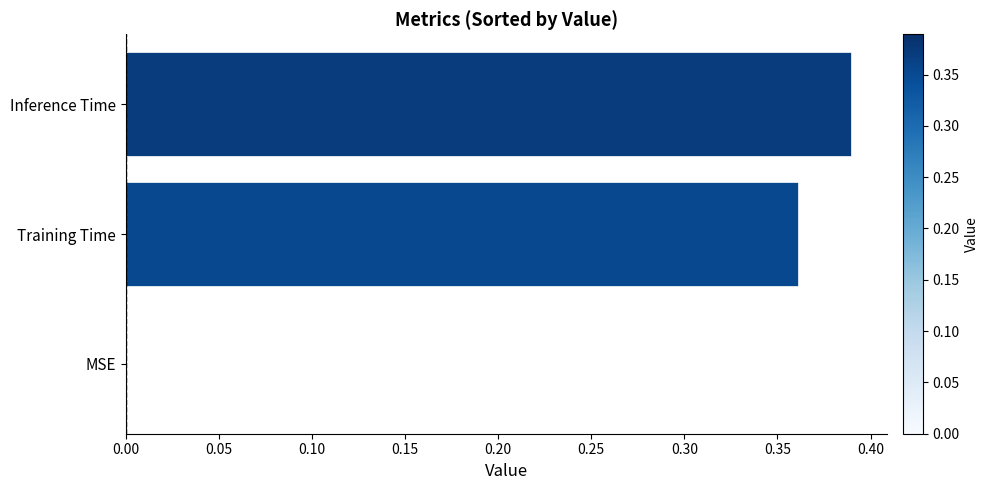

The chart shows a value of 0.1 at Training Time. True or false?

False